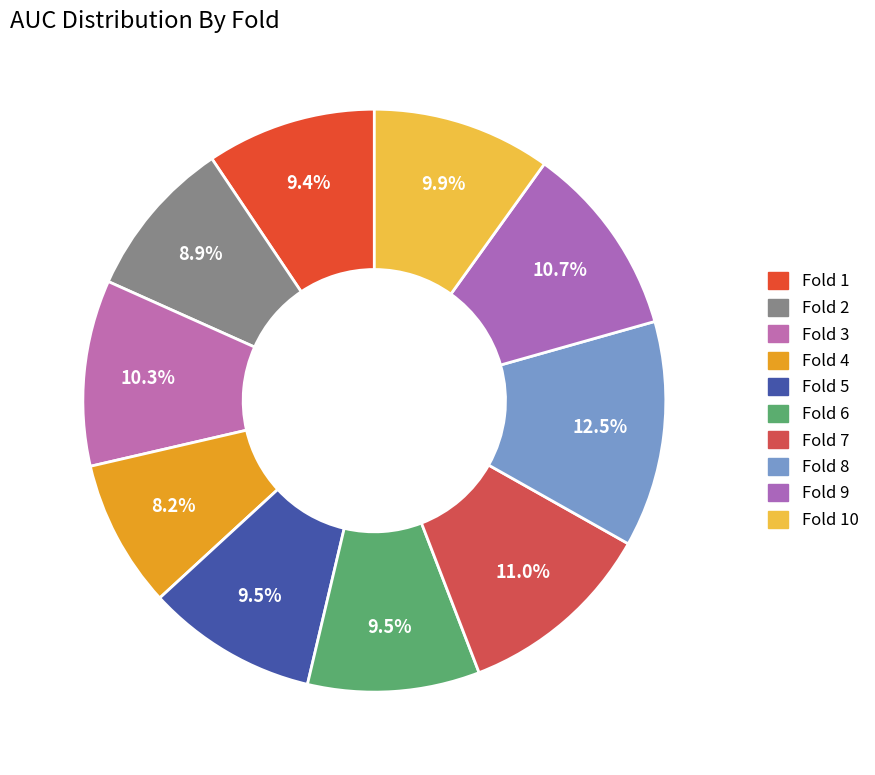

How many slices are in this pie chart?

10